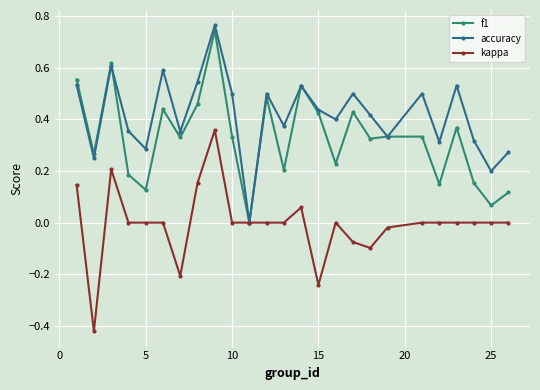

True or false: accuracy and f1 intersect in this chart.

True